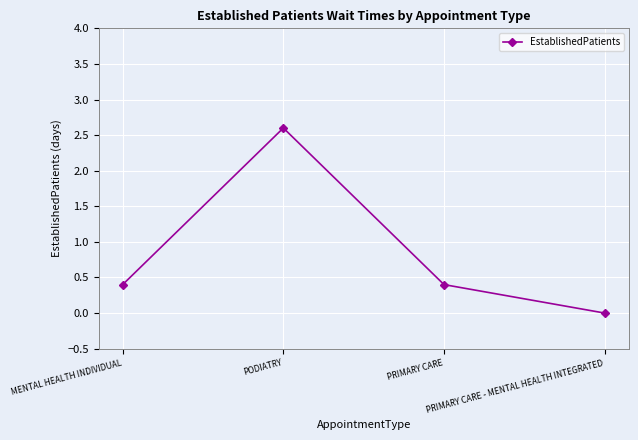

Between PODIATRY and PRIMARY CARE - MENTAL HEALTH INTEGRATED, which is larger?

PODIATRY